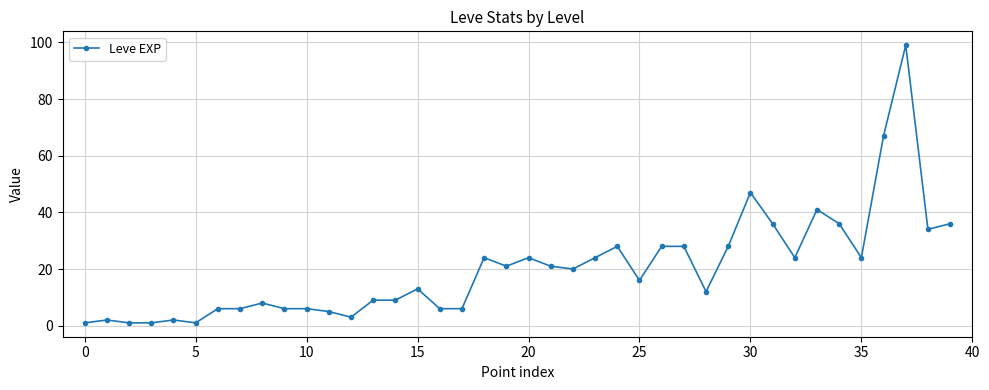

What is the difference between the maximum and second lowest values?

98